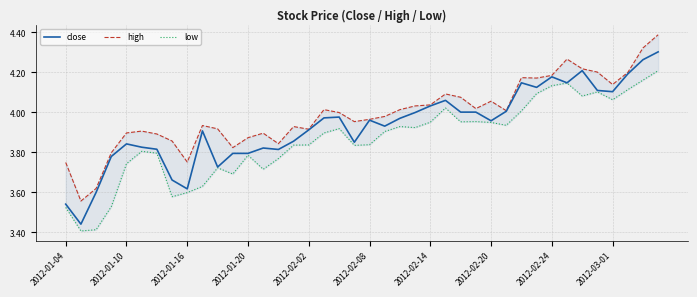

What are all the series names shown in the legend?

close, high, low